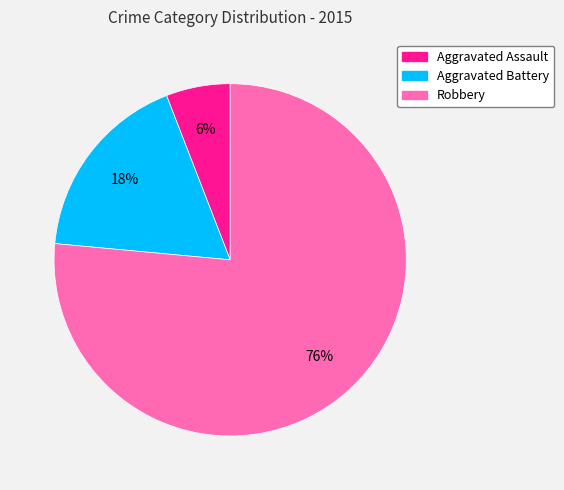

What percentage is the Aggravated Assault slice, to the nearest percent?

6%